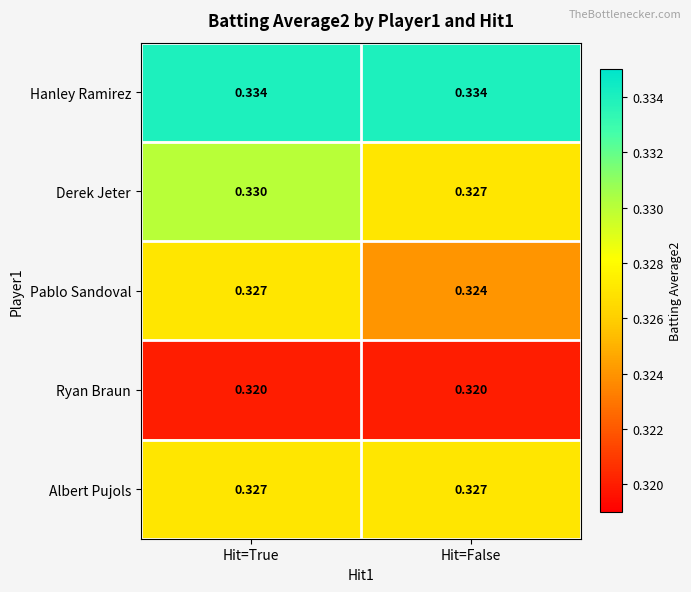

Which series has the largest total across all categories?

Hanley Ramirez